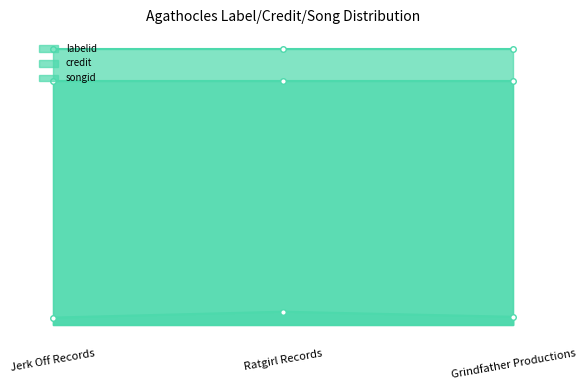

At which label does labelid first exceed 76233?

Ratgirl Records